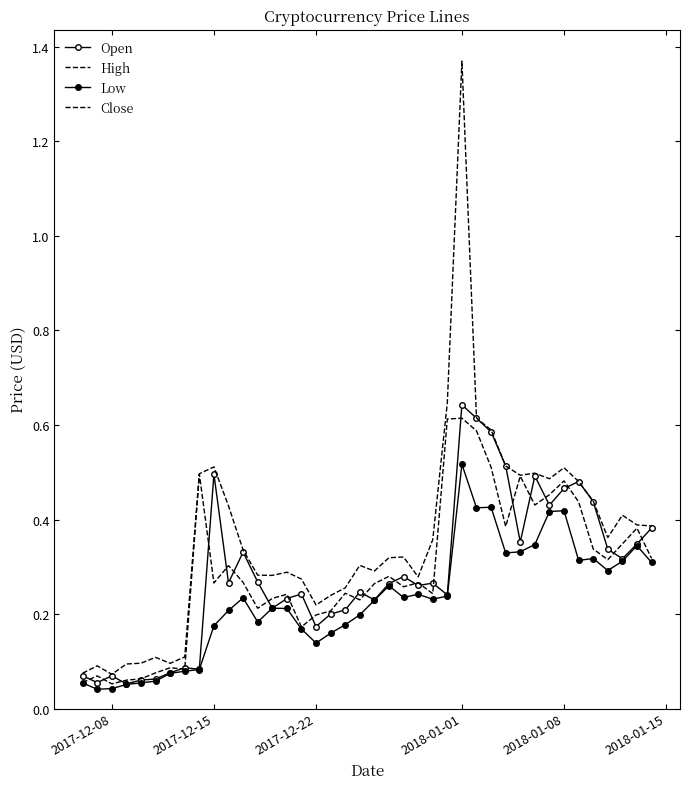

Reading left to right, extract all data points from this chart.

Open: 0.1	0.1	0.1	0.1	0.1	0.1	0.1	0.1	0.1	0.5	0.3	0.3	0.3	0.2	0.2	0.2	0.2	0.2	0.2	0.2	0.2	0.3	0.3	0.3	0.3	0.2	0.6	0.6	0.6	0.5	0.4	0.5	0.4	0.5	0.5	0.4	0.3	0.3	0.3	0.4
High: 0.1	0.1	0.1	0.1	0.1	0.1	0.1	0.1	0.5	0.5	0.4	0.3	0.3	0.3	0.3	0.3	0.2	0.2	0.3	0.3	0.3	0.3	0.3	0.3	0.4	0.6	1.4	0.6	0.6	0.5	0.5	0.5	0.5	0.5	0.5	0.4	0.4	0.4	0.4	0.4
Low: 0.1	0.0	0.0	0.1	0.1	0.1	0.1	0.1	0.1	0.2	0.2	0.2	0.2	0.2	0.2	0.2	0.1	0.2	0.2	0.2	0.2	0.3	0.2	0.2	0.2	0.2	0.5	0.4	0.4	0.3	0.3	0.3	0.4	0.4	0.3	0.3	0.3	0.3	0.3	0.3
Close: 0.1	0.1	0.1	0.1	0.1	0.1	0.1	0.1	0.5	0.3	0.3	0.3	0.2	0.2	0.2	0.2	0.2	0.2	0.2	0.2	0.3	0.3	0.3	0.3	0.2	0.6	0.6	0.6	0.5	0.4	0.5	0.4	0.5	0.5	0.4	0.3	0.3	0.3	0.4	0.3